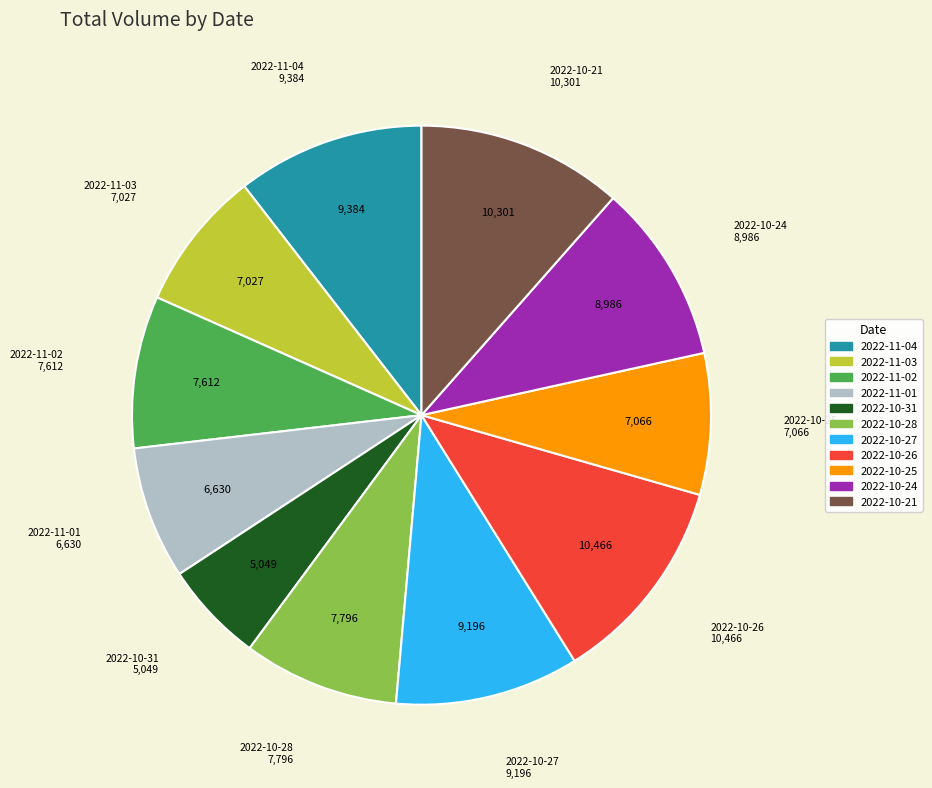

Combined, do 2022-11-01 and 2022-11-04 account for over 50%?

No